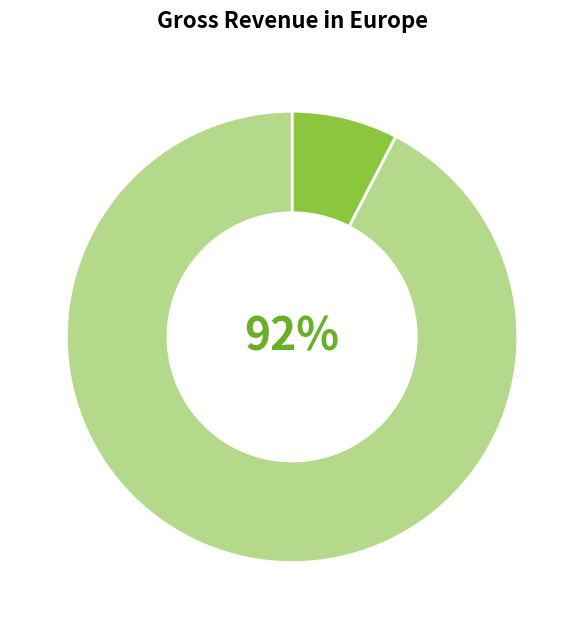

To the nearest percent, what is the average slice percentage?

50%